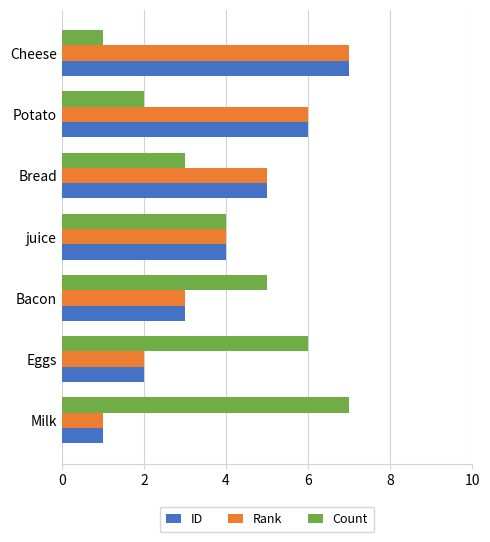

At which label is ID closest to 4?

juice